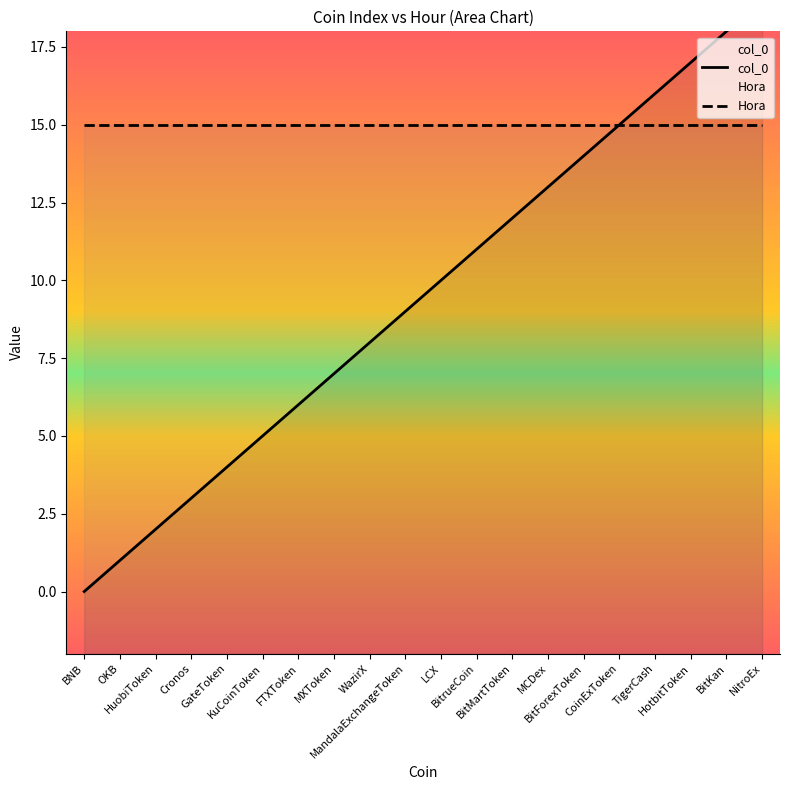

True or false: the data has more than 1 interior local peaks.

False